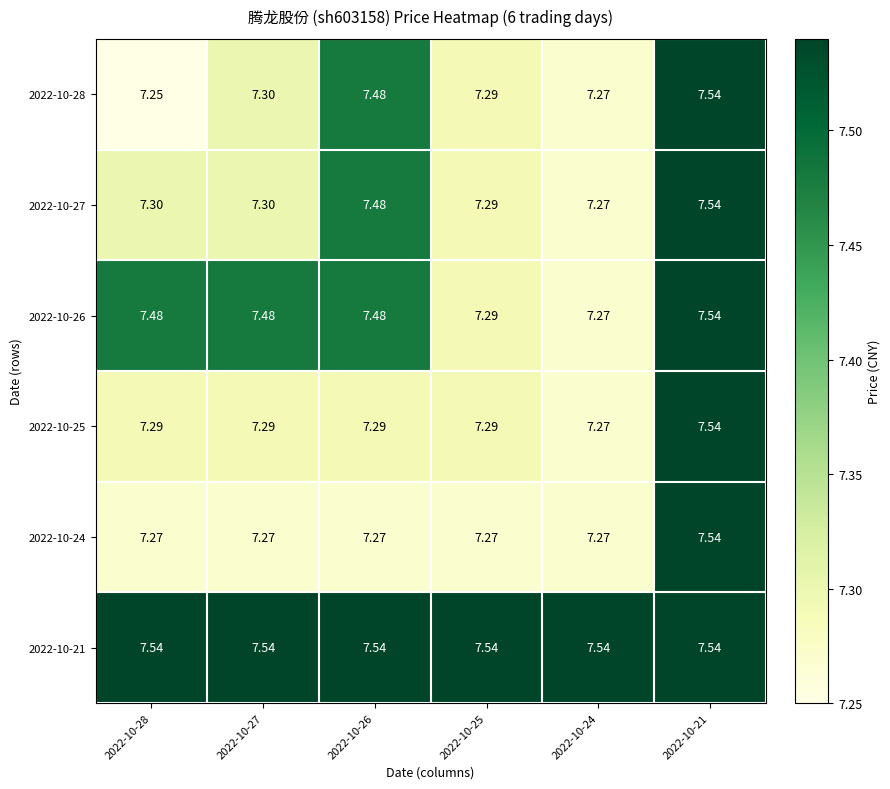

How many data points does each series have?

6